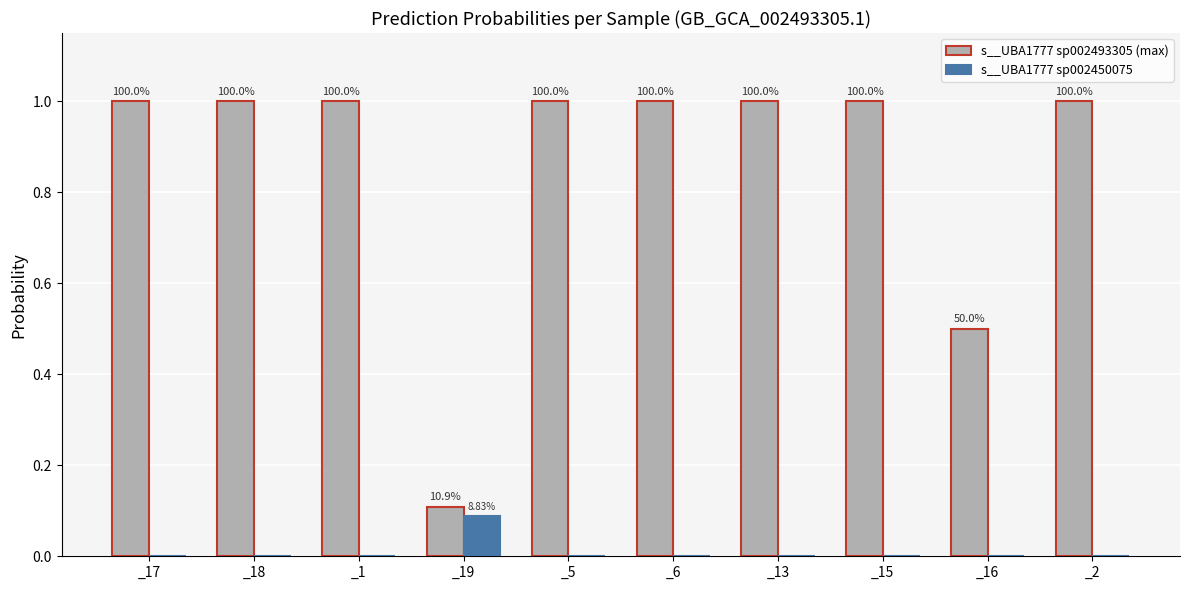

What are all the series names shown in the legend?

s__UBA1777 sp002493305 (max), s__UBA1777 sp002450075